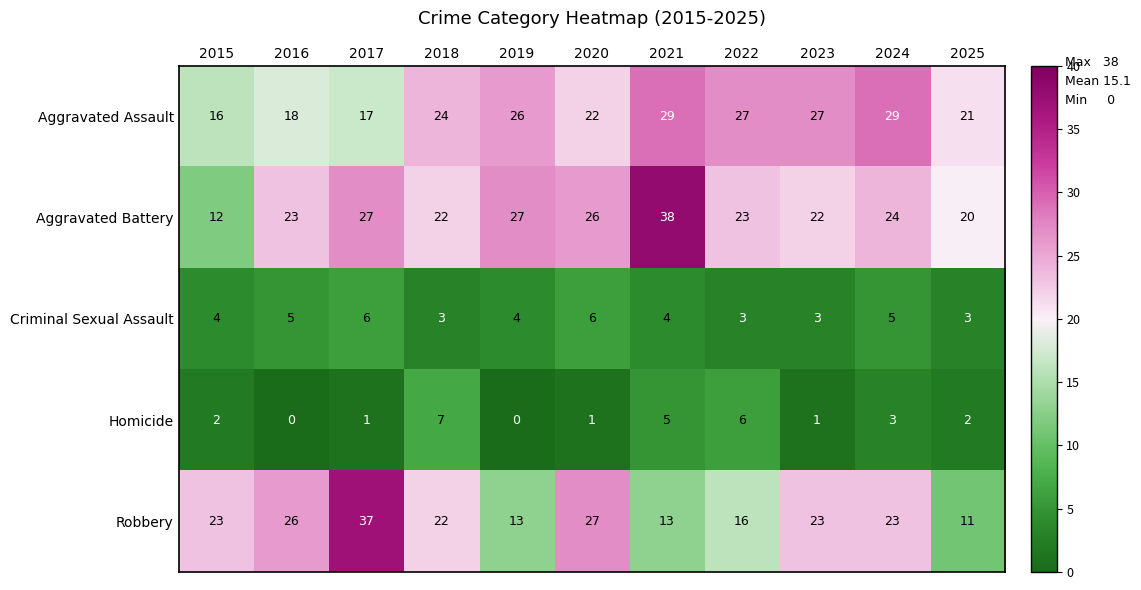

Which series has the largest total across all categories?

Aggravated Battery